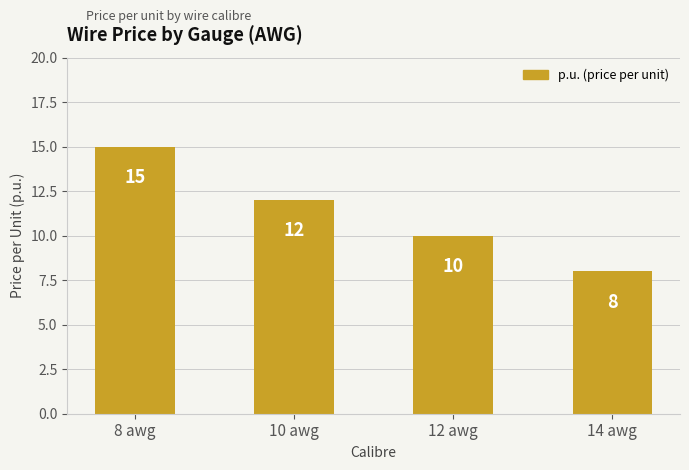

What is the change in value from 12 awg to 14 awg?

-2